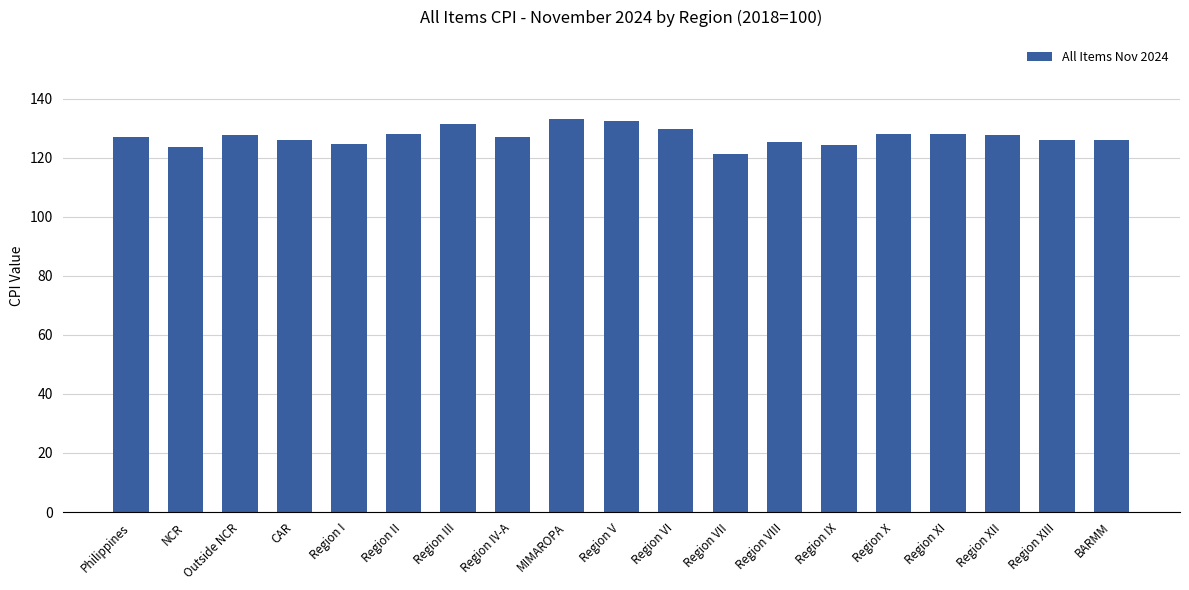

What is the ratio of the value at Region X to the value at Outside NCR?

1.0